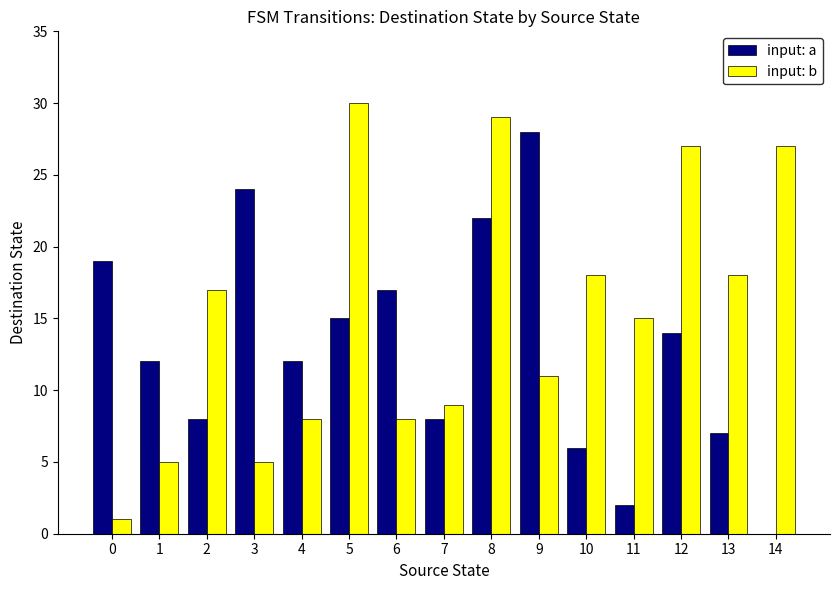

Reading left to right, extract all data points from this chart.

input: a: 0=19	1=12	2=8	3=24	4=12	5=15	6=17	7=8	8=22	9=28	10=6	11=2	12=14	13=7	14=0
input: b: 0=1	1=5	2=17	3=5	4=8	5=30	6=8	7=9	8=29	9=11	10=18	11=15	12=27	13=18	14=27